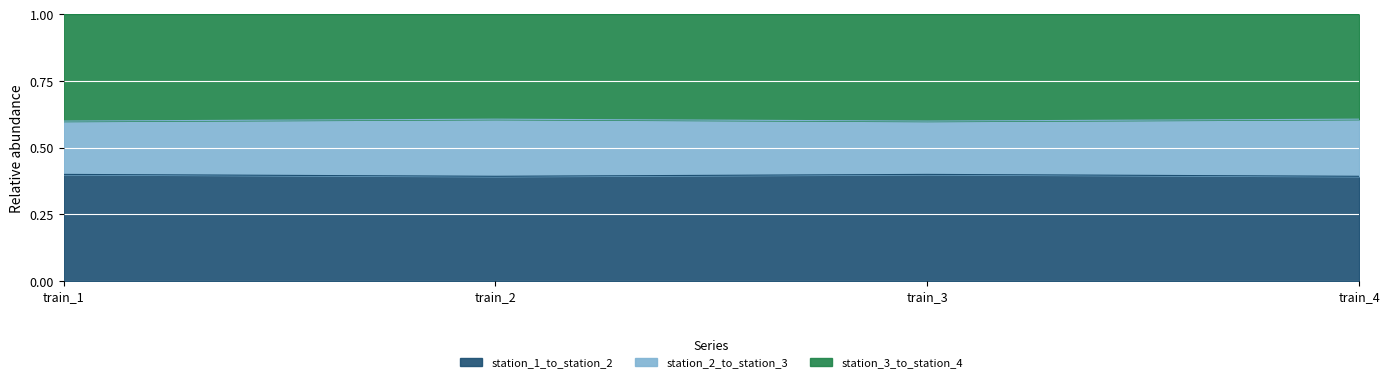

Does the chart display data point markers on the line(s)?

No